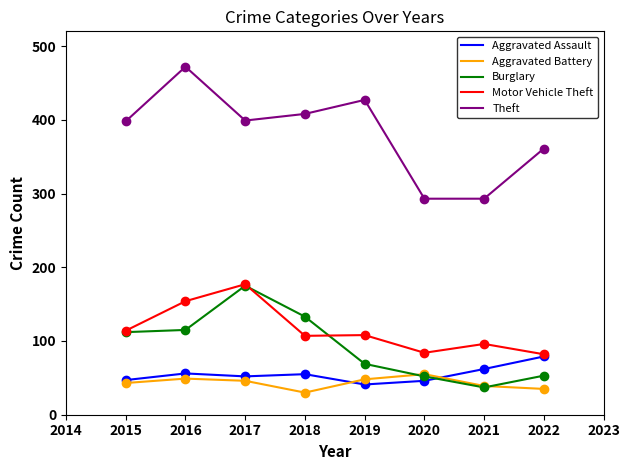

What are all the series names shown in the legend?

Aggravated Assault, Aggravated Battery, Burglary, Motor Vehicle Theft, Theft